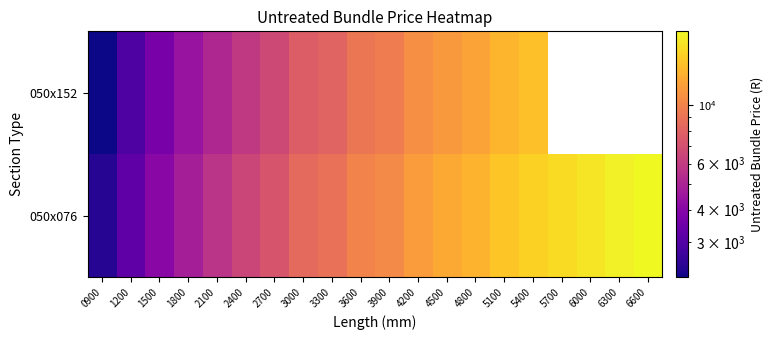

The 050x152 series shows 3051.3 at 1800. True or false?

False